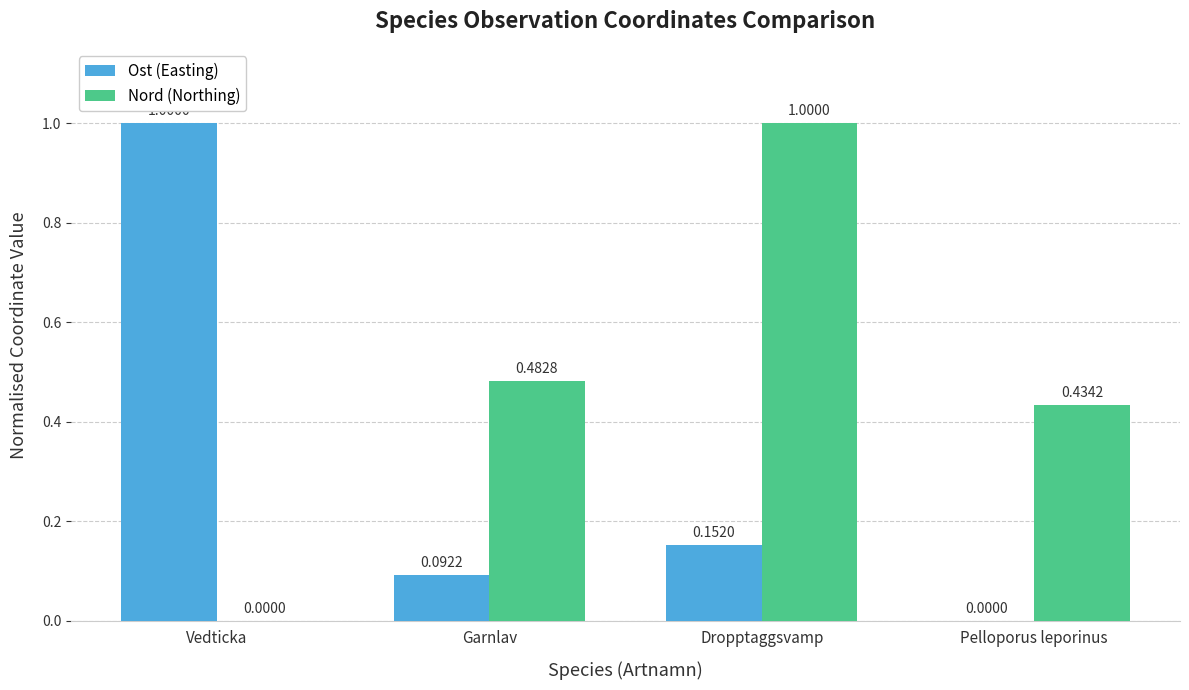

What is the sum of all Nord (Northing) values?

1.9